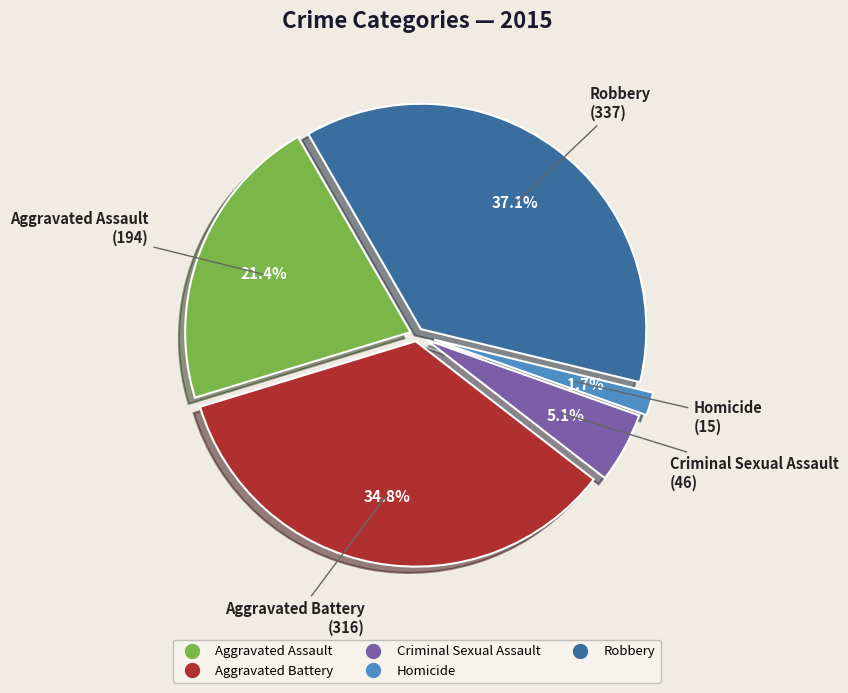

What percentage is the Aggravated Battery slice, to the nearest percent?

35%